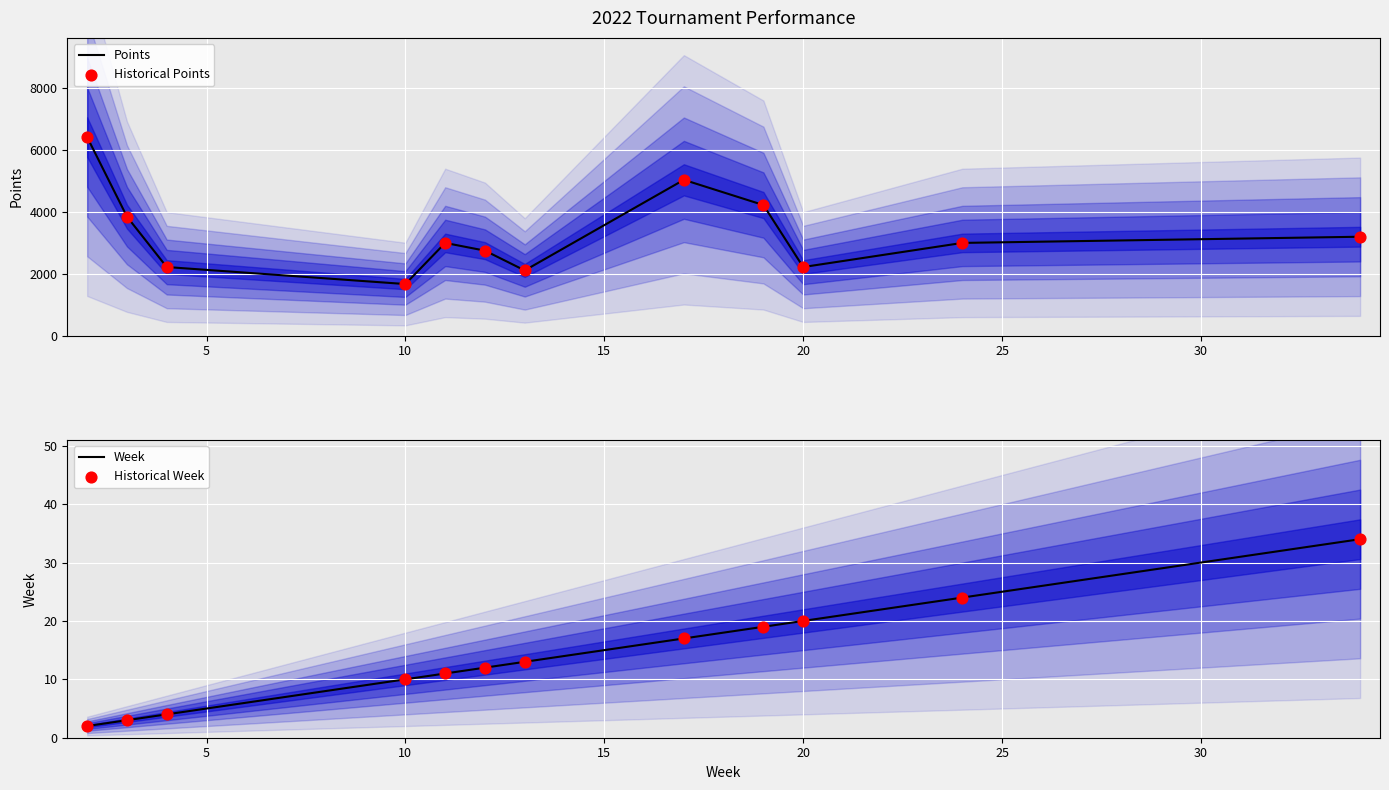

What are all the series names shown in the legend?

Points, Historical Points, Week, Historical Week